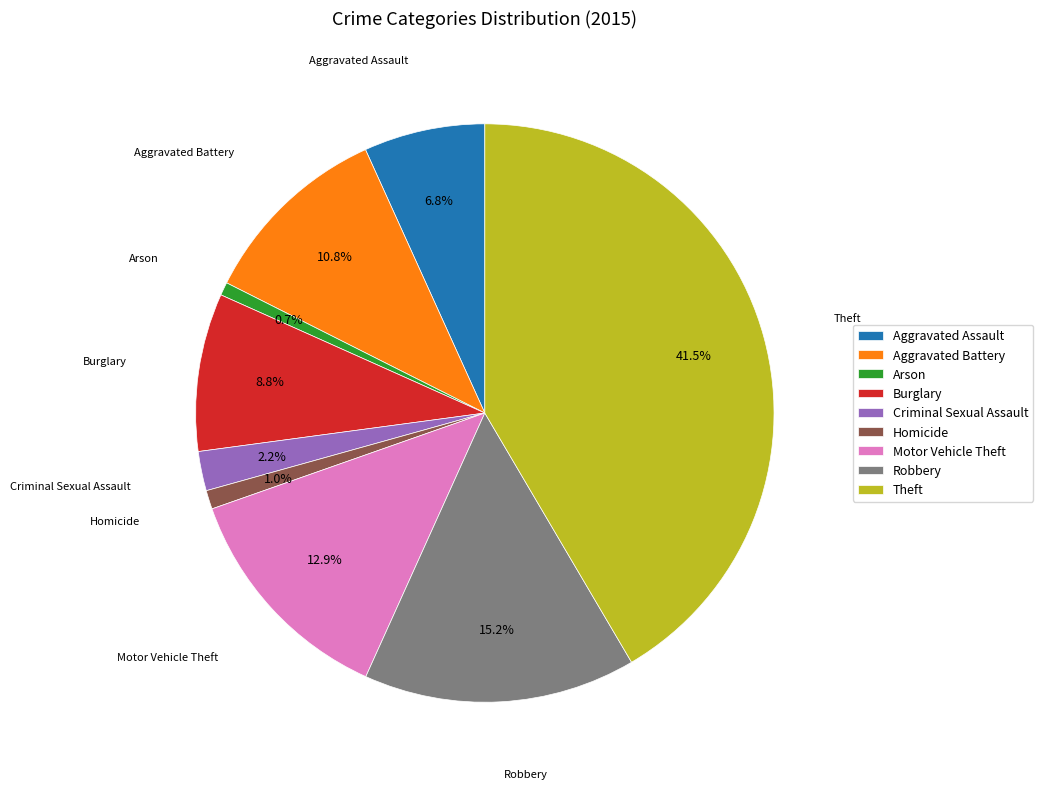

To the nearest percent, what percentage of the pie is Burglary?

9%